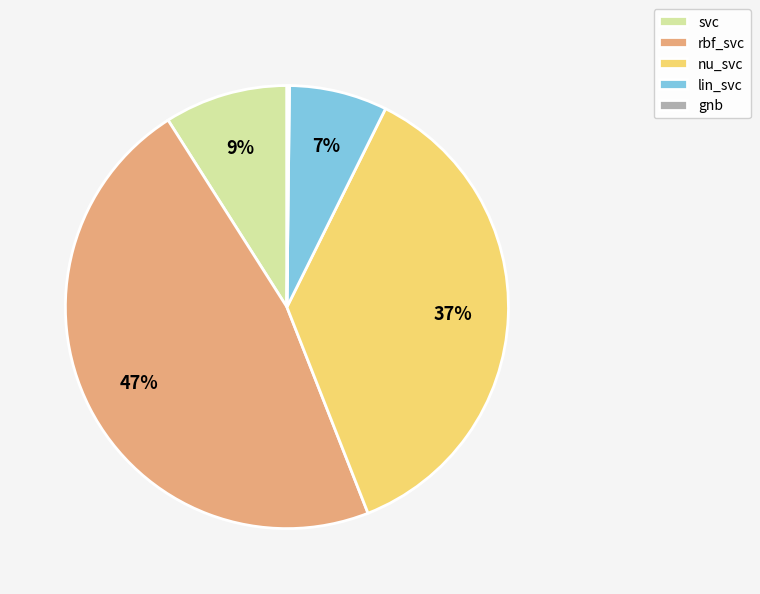

The svc slice represents 1% of the pie. True or false?

False